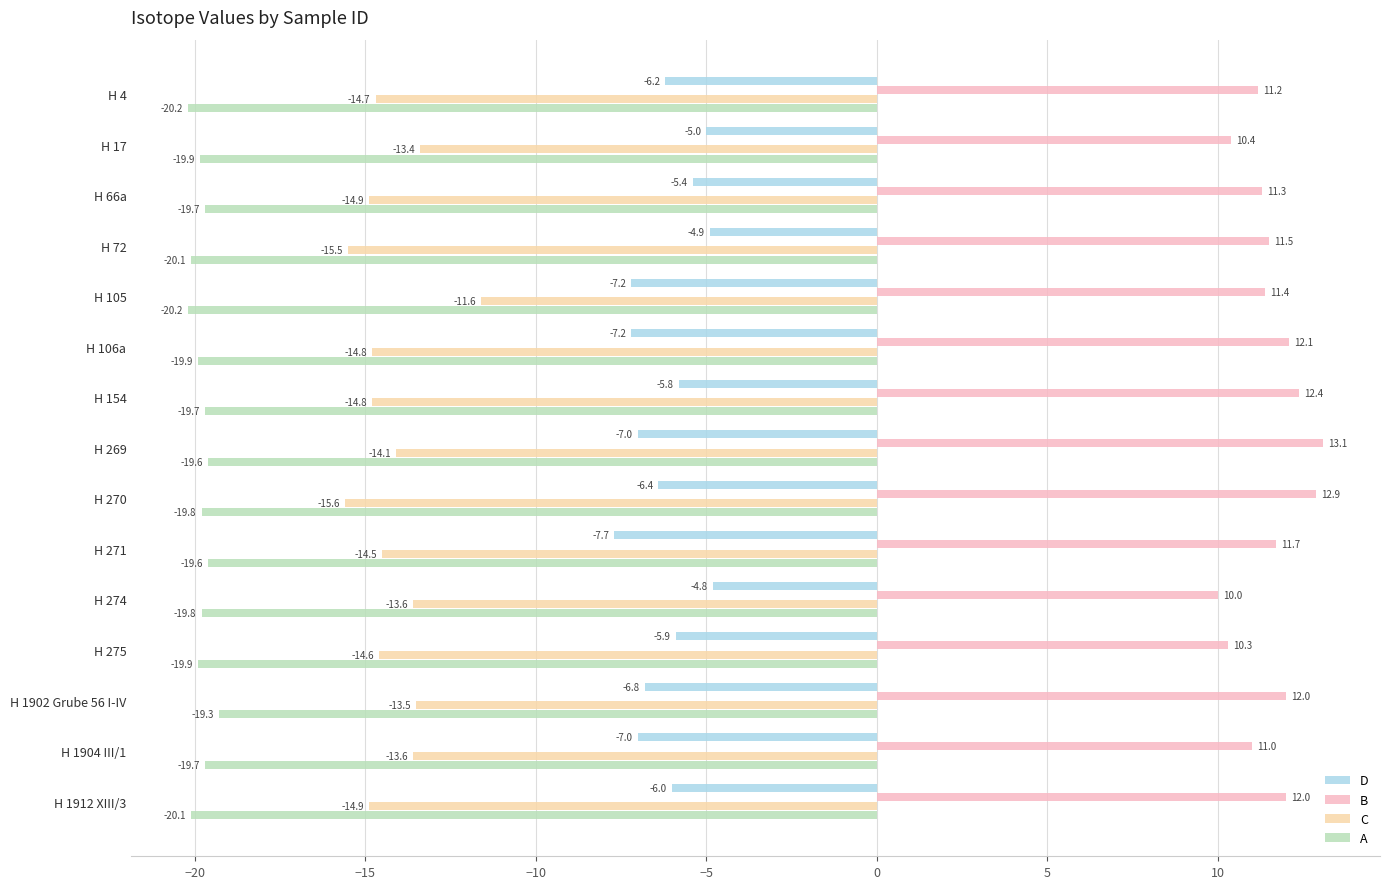

What is the difference between the maximum and minimum values in the D series?

2.9